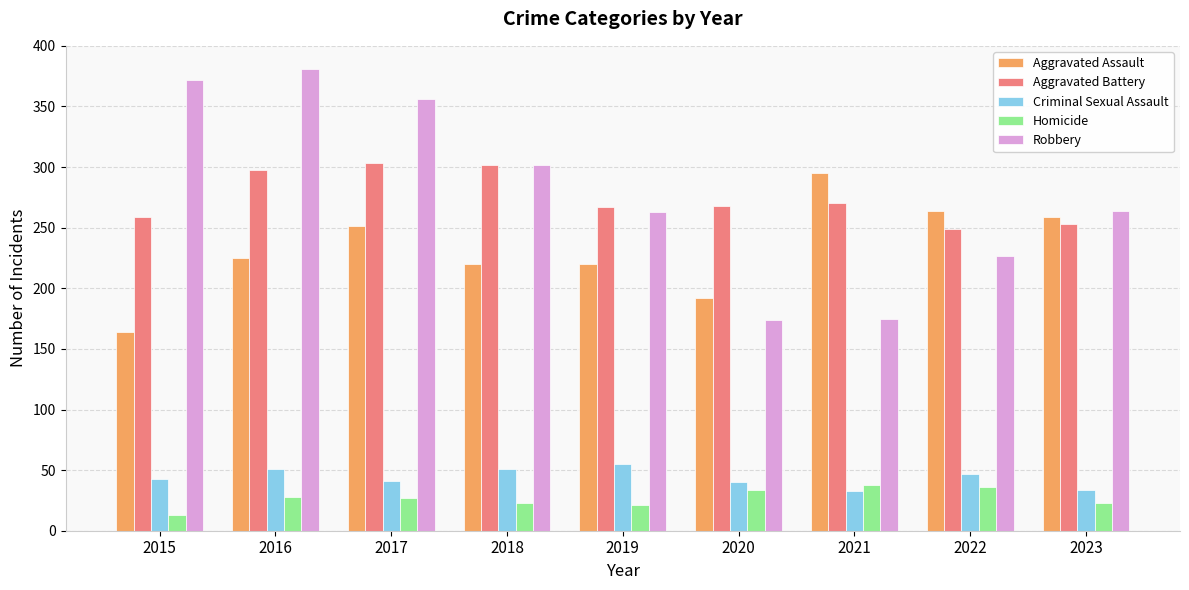

What is the average value of the Homicide series?

27